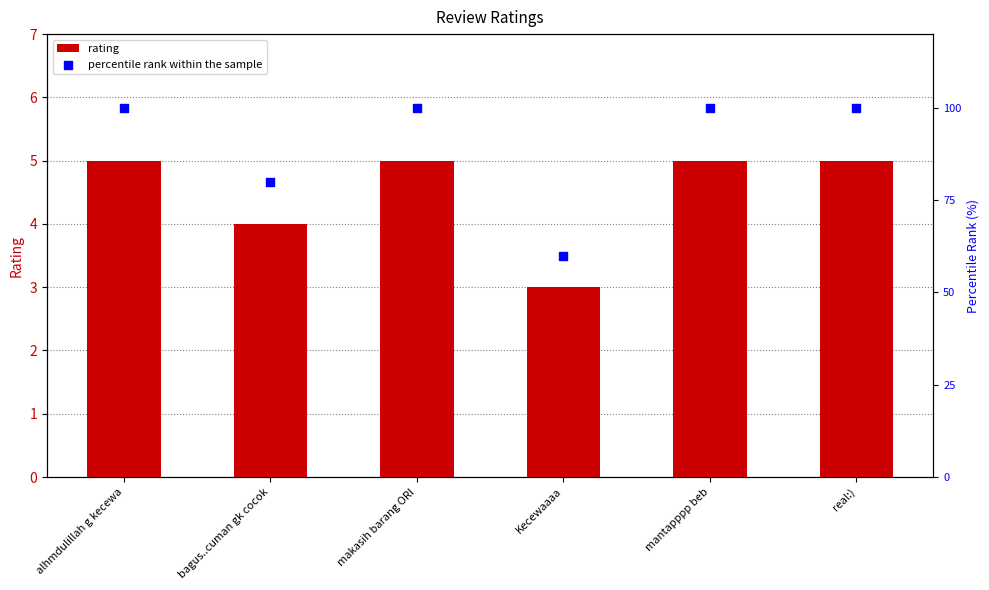

At how many categories does at least one series exceed 19?

6